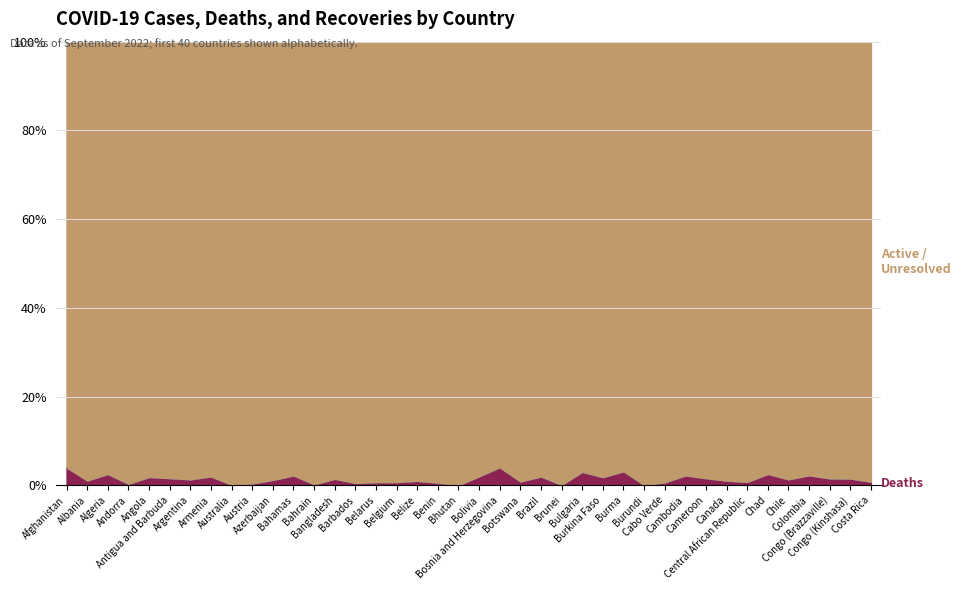

Reading right to left, list all the values displayed in this chart.

Confirmed: 1088716	92711	24837	6302809	4508422	7538	14862	4204312	121652	137637	62322	49287	615315	21128	1243657	220245	34429853	325864	395994	1103008	61076	27490	68302	4488054	994037	101215	2012162	671920	37081	813998	4961354	10052205	434398	9678225	8974	102636	46027	270359	329615	193520
Deaths: 8856	1405	386	141646	60451	193	113	44317	1935	3056	410	38	19439	387	37607	225	683965	2778	16057	22201	21	163	680	32534	7118	544	29325	1515	823	9805	20648	14002	8655	129711	145	1917	154	6878	3583	7778
Recovered: 0	0	0	0	0	0	0	0	0	0	0	0	0	0	0	0	0	0	0	0	0	0	0	0	0	0	0	0	0	0	0	0	0	0	0	0	0	0	0	0